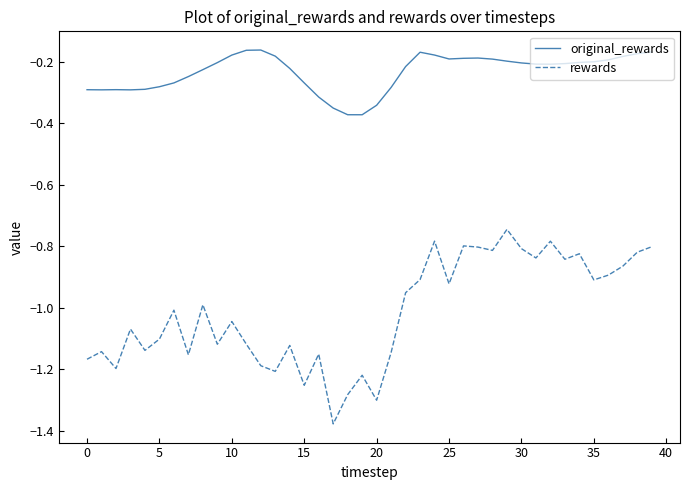

List the series in order of their peak value, lowest first.

rewards, original_rewards